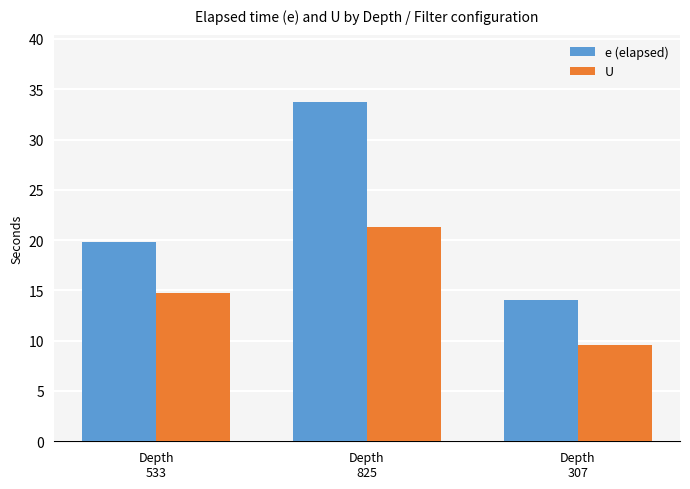

Rank the series by their maximum value, from lowest to highest.

U, e (elapsed)